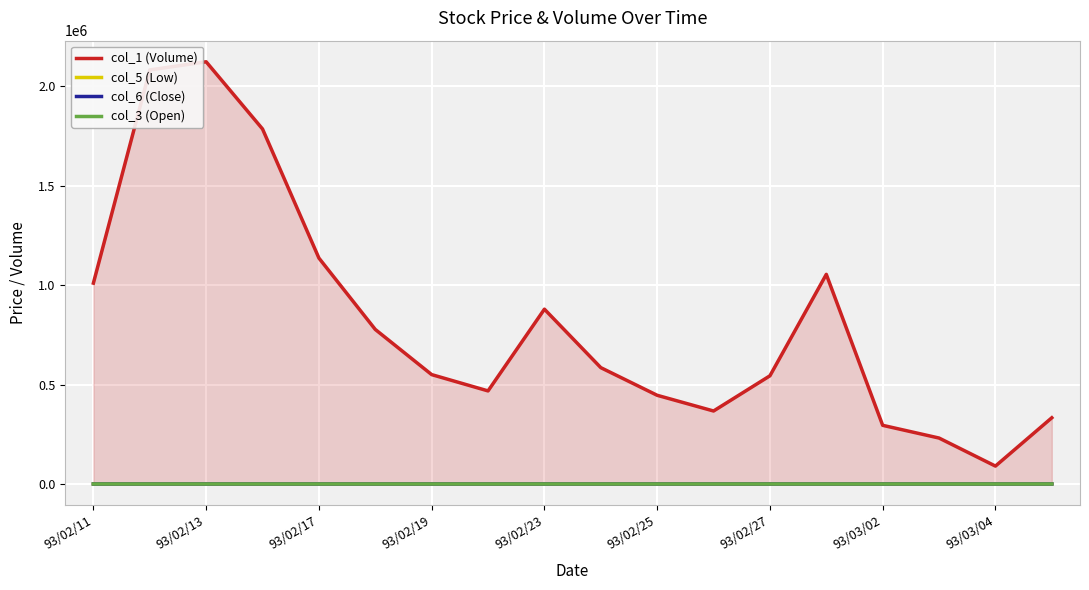

Which category has the lowest value in the col_1 (Volume) series?

93/03/04